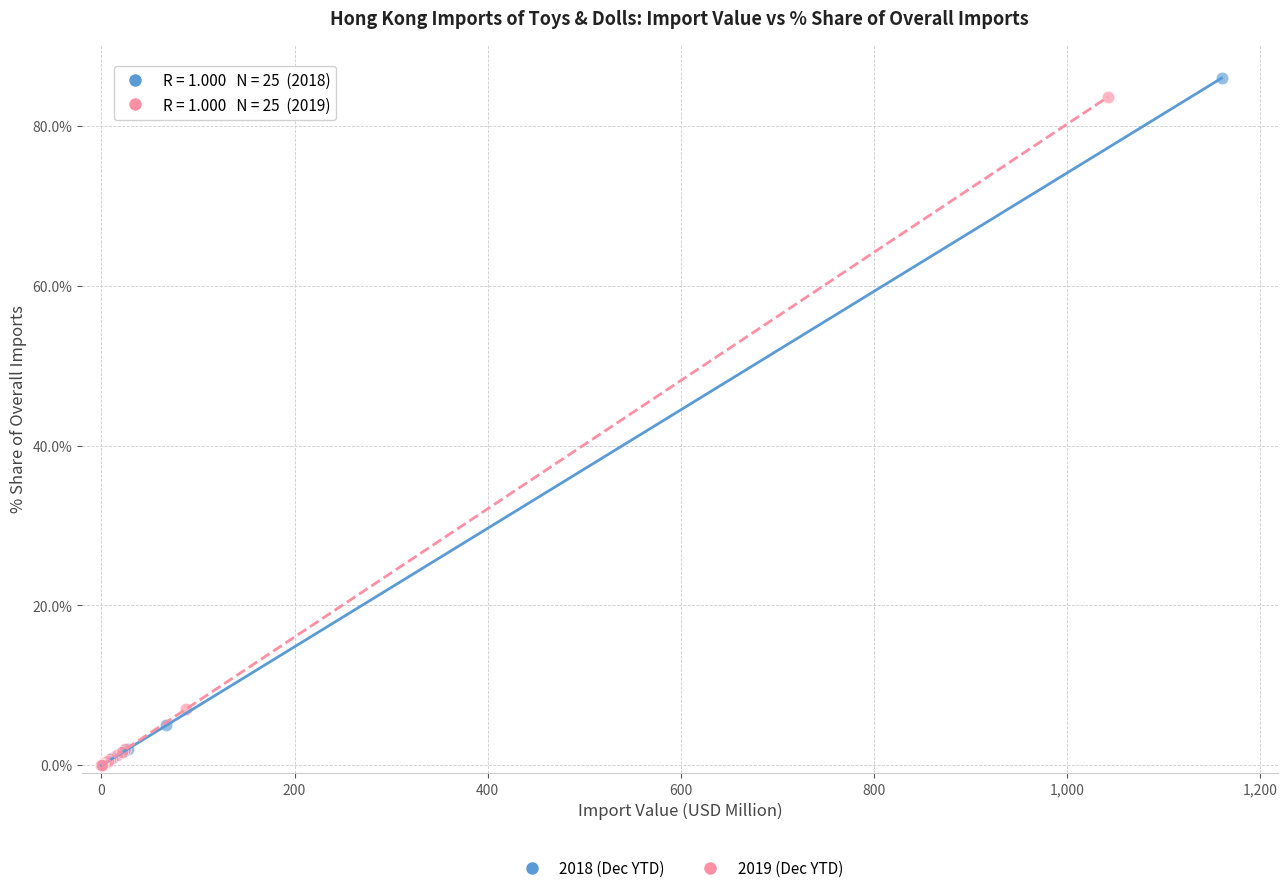

Which series has the widest spread of Y values?

2018 (Dec YTD)